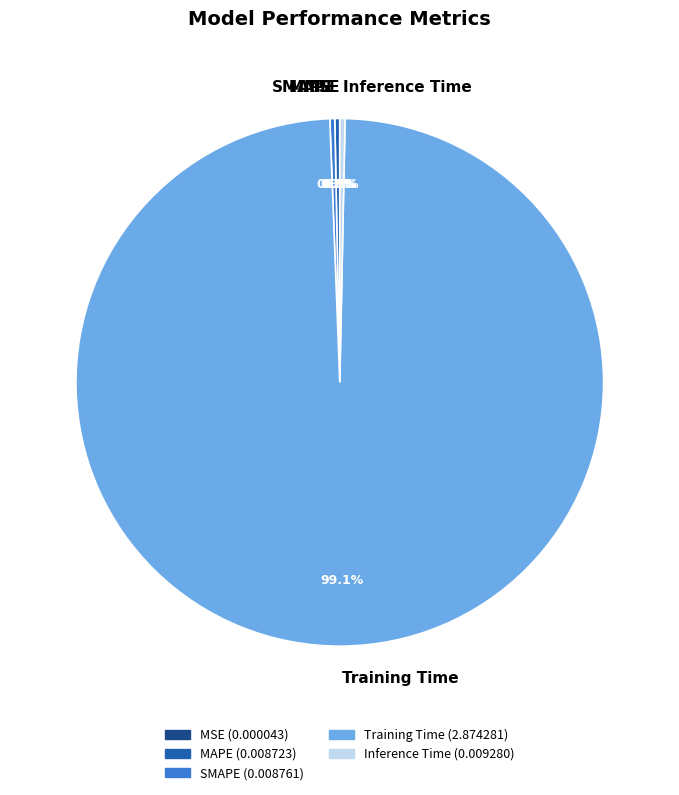

Is Training Time the majority of the pie?

Yes